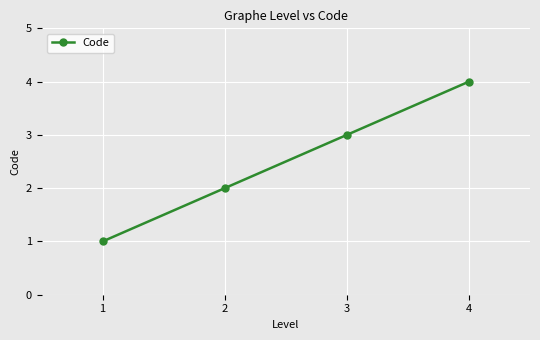

How many distinct data groups are displayed?

1